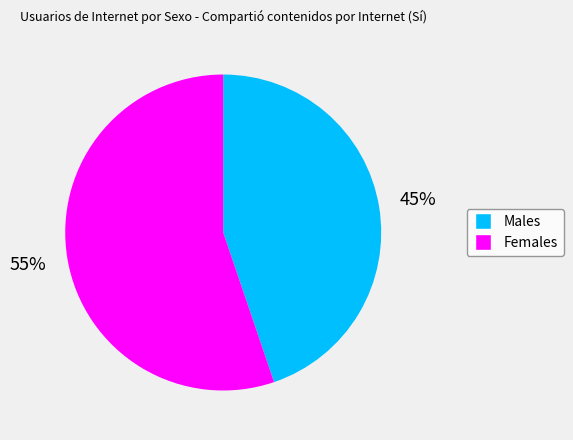

To the nearest percent, what is the difference between the largest and smallest slice percentages?

10%